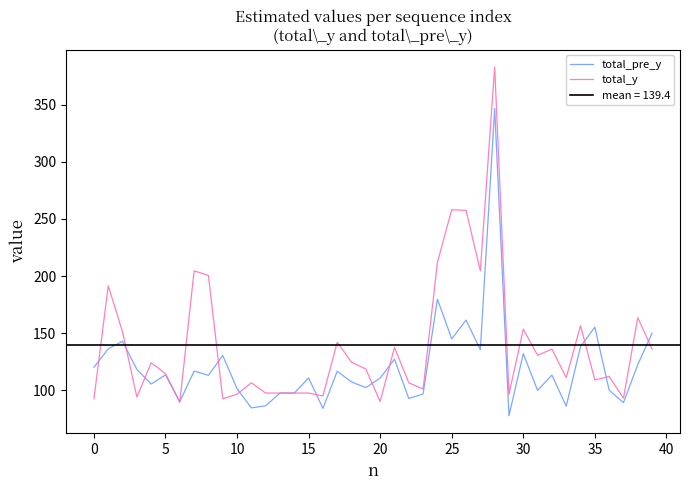

The total_y series shows 163.5 at 38. True or false?

True